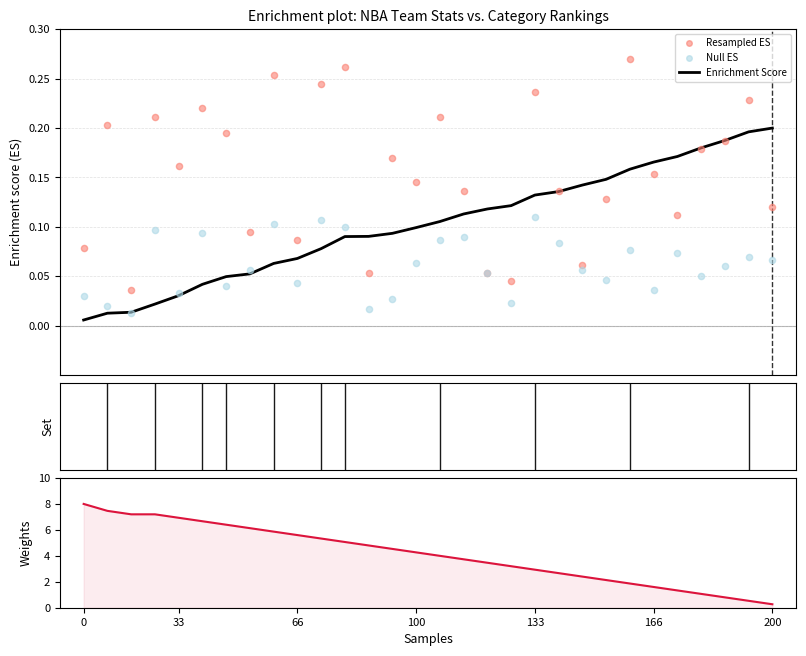

Which series reaches the minimum Y coordinate?

Enrichment Score